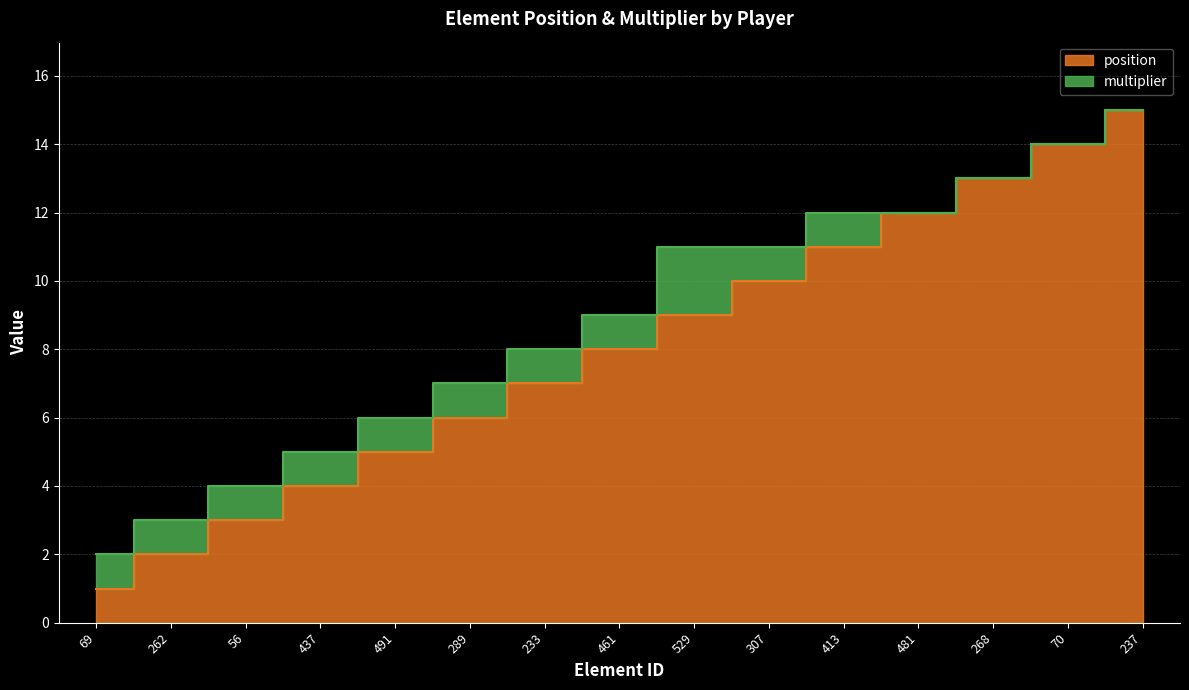

What is the value of the 15th point from the left?

15